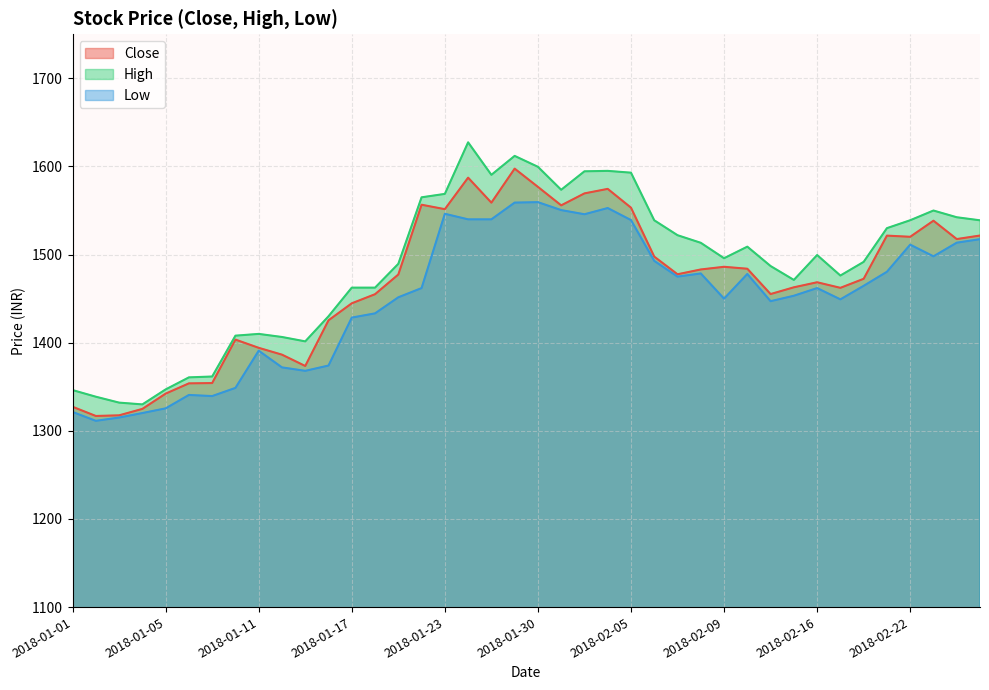

True or false: Close and Low cross at least once.

False